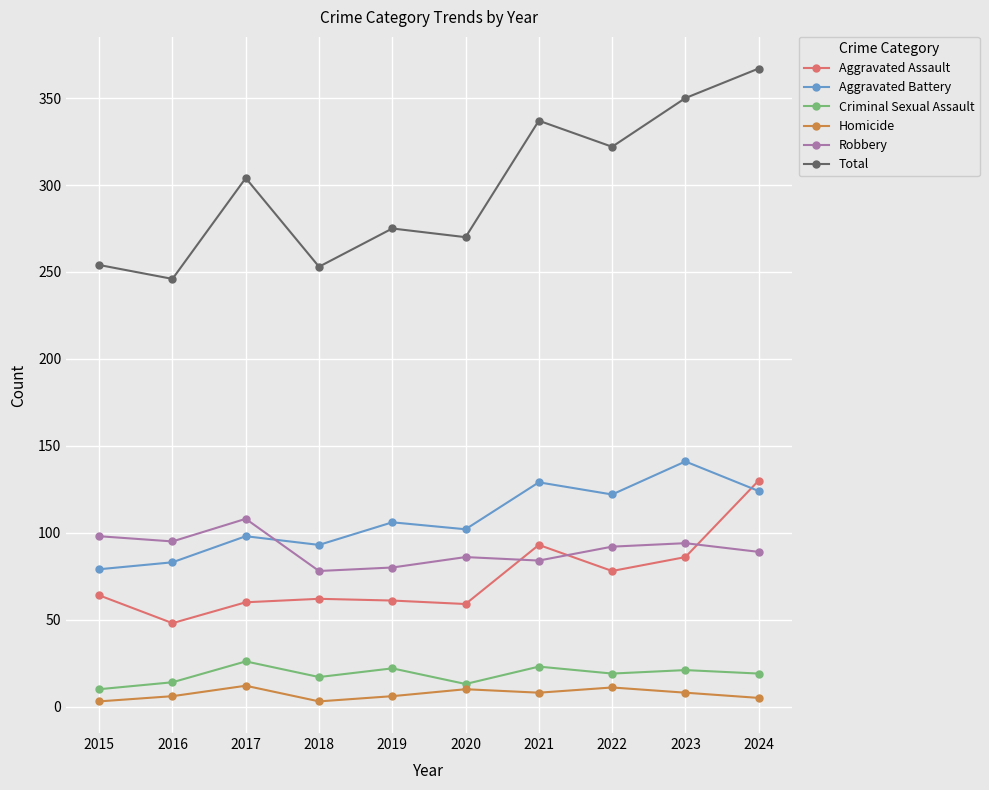

What is the greatest value displayed?

367